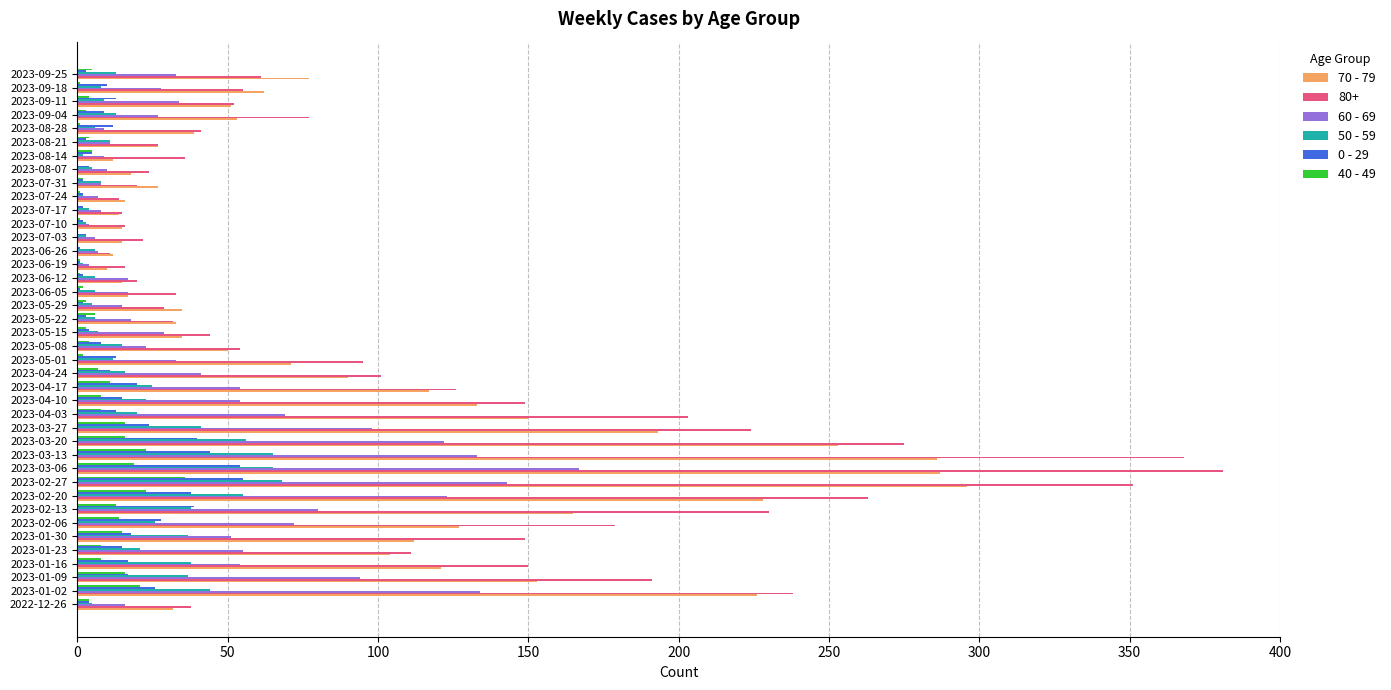

The 50 - 59 series shows 11 at 2023-08-21. True or false?

True